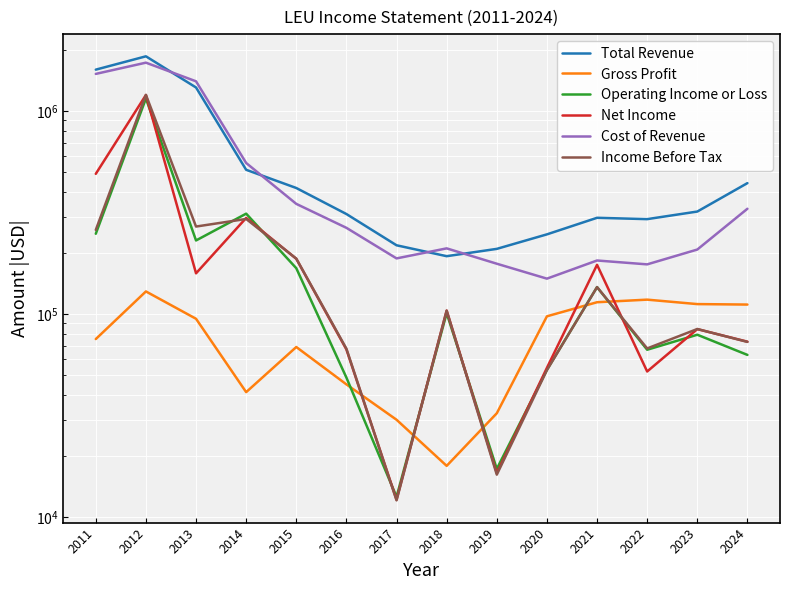

Is this an area chart (filled region under the line)?

No